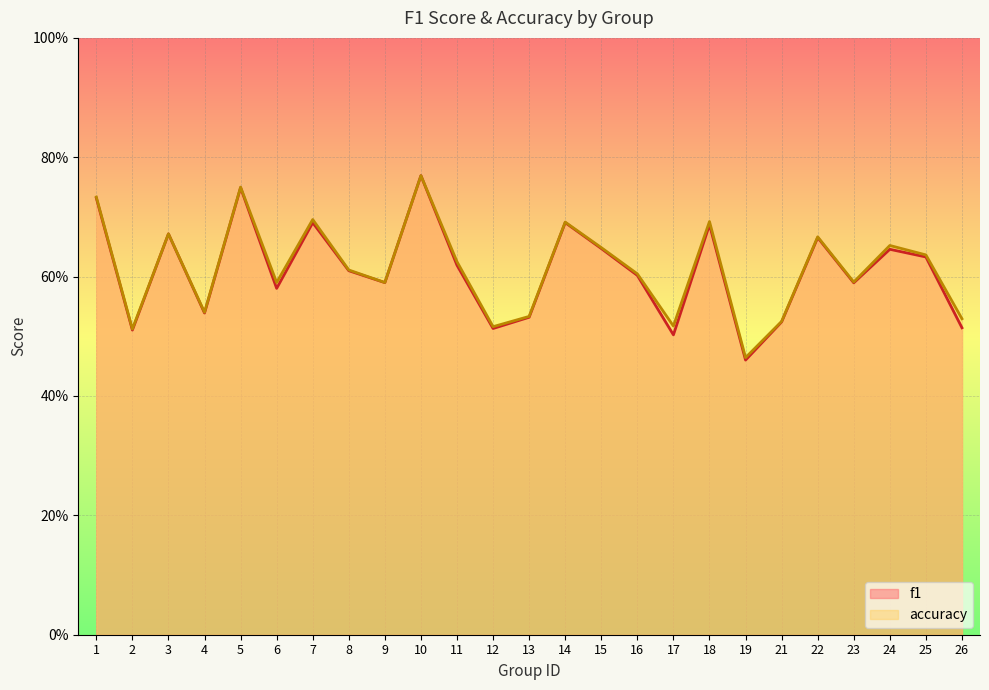

Rank the series by their maximum value, from lowest to highest.

f1, accuracy